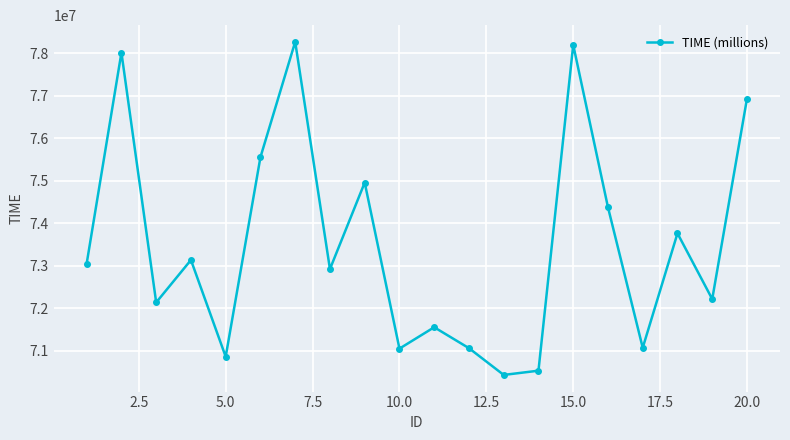

What is the value of the 15th point from the left?

78197553